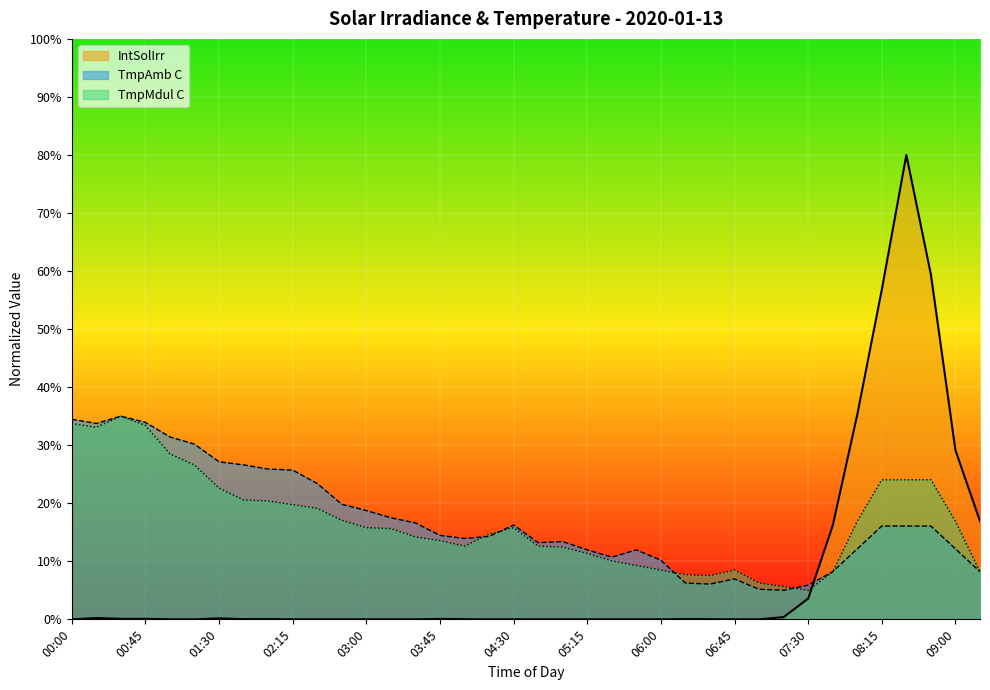

What is the difference between the IntSolIrr values at 07:15 and 07:00?

0.4